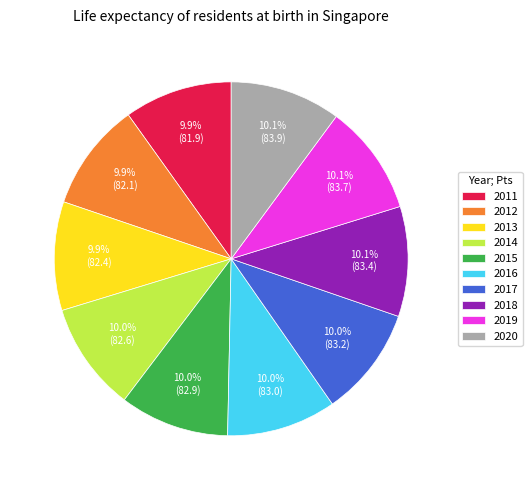

Approximately how many times larger is the value at 2015 compared to 2014?

1.0